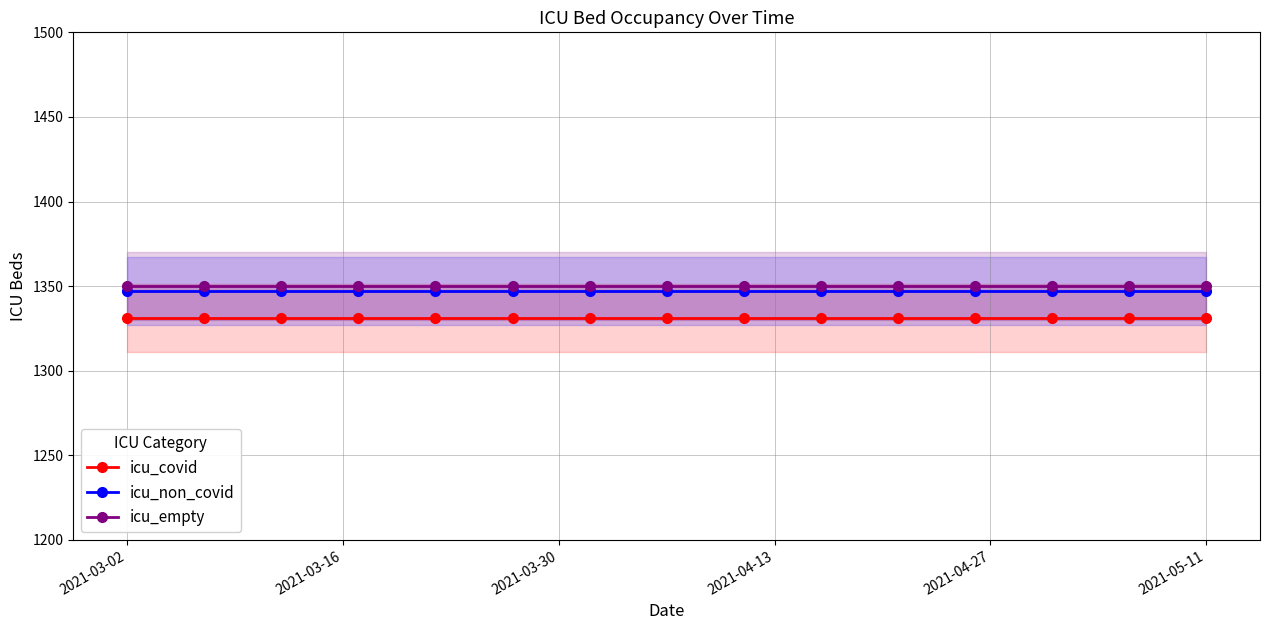

True or false: icu_covid and icu_non_covid intersect in this chart.

False